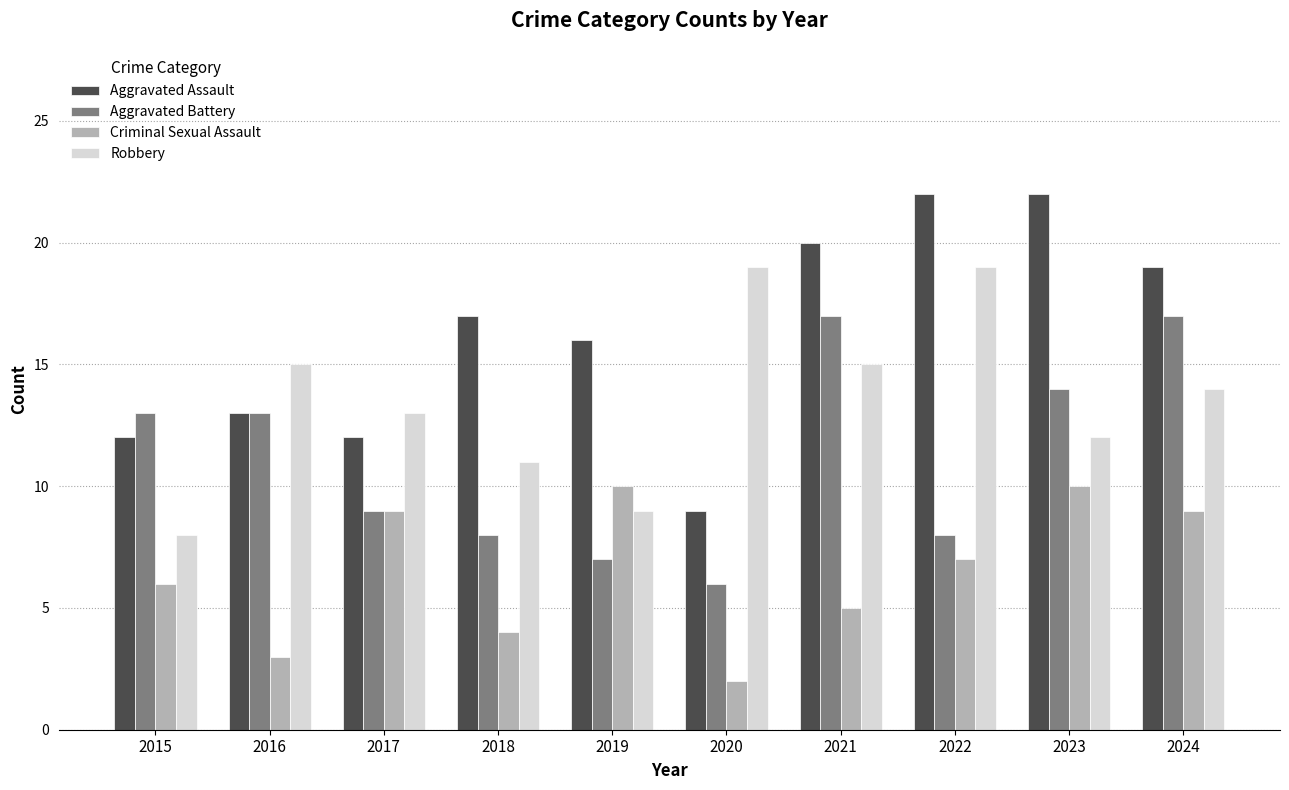

Between 2022 and 2024, which series saw the biggest shift?

Aggravated Battery